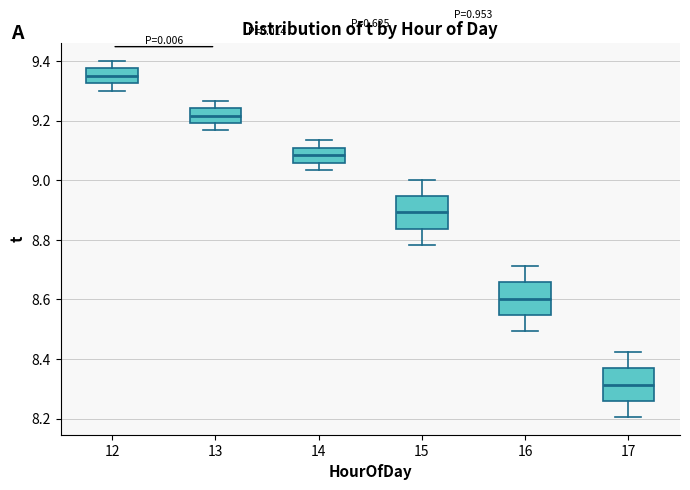

Where is the upper edge of the box at x = 13 on the y-axis? The values are not printed on the chart, so give them approximately, as read against the axis.

9.24